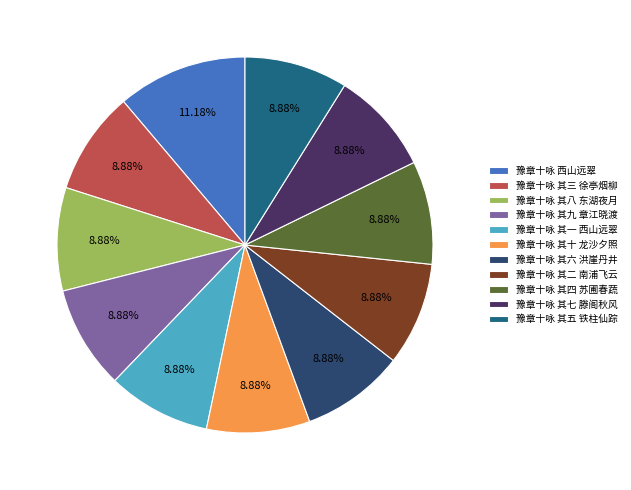

To the nearest percent, what is the difference between the 豫章十咏 其二 南浦飞云 and 豫章十咏 西山远翠 slice percentages?

2%